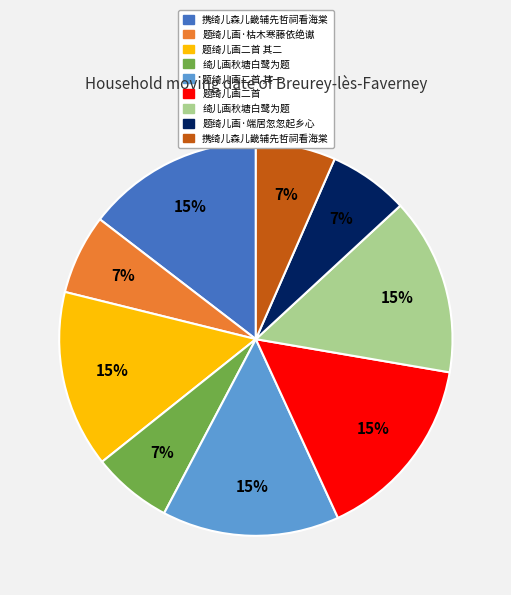

How many segments does this pie chart have?

9